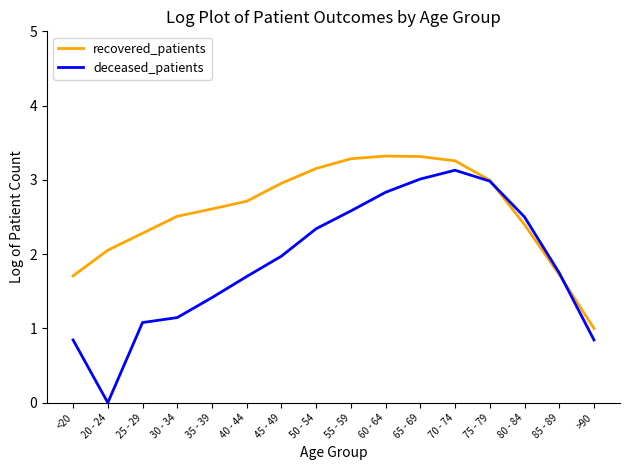

Does the chart display data point markers on the line(s)?

No